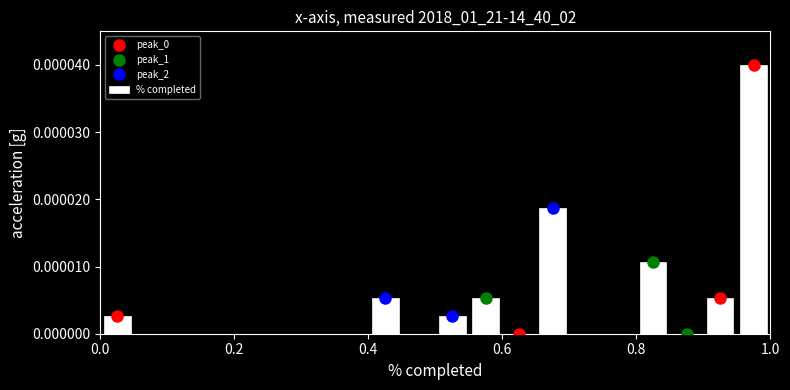

Read against the x-axis, roughly where is the centre of the tallest bar?

0.98